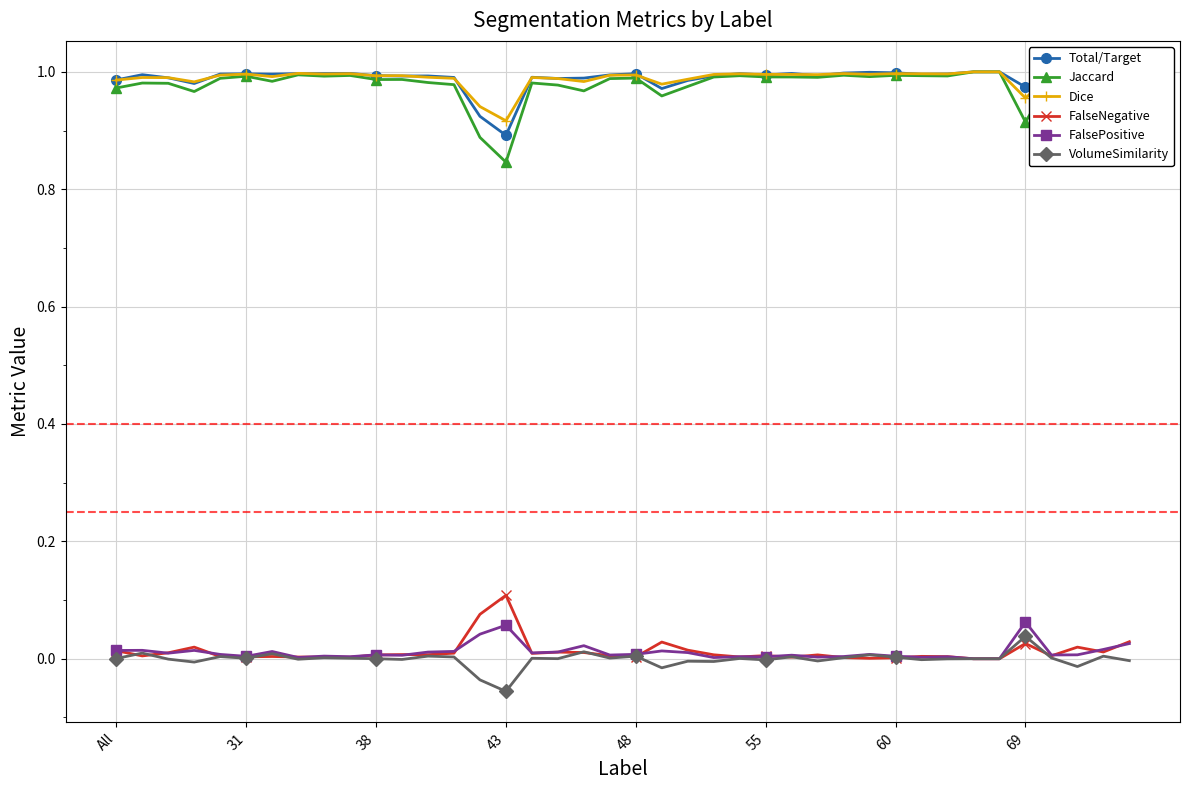

Does the chart have visible grid lines?

Yes